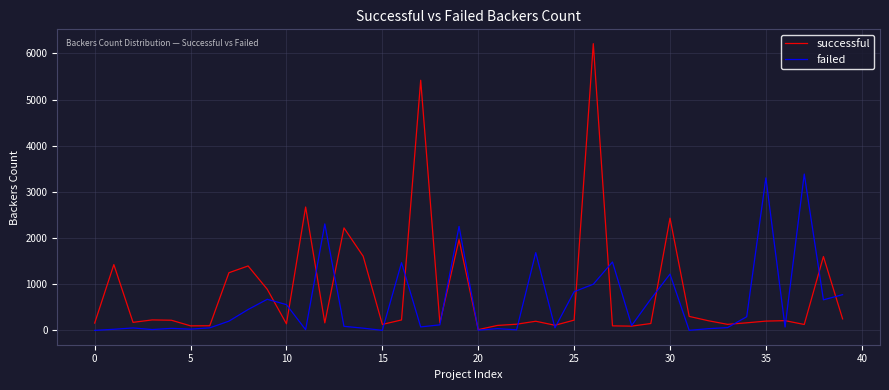

What is the maximum value for failed?

3387